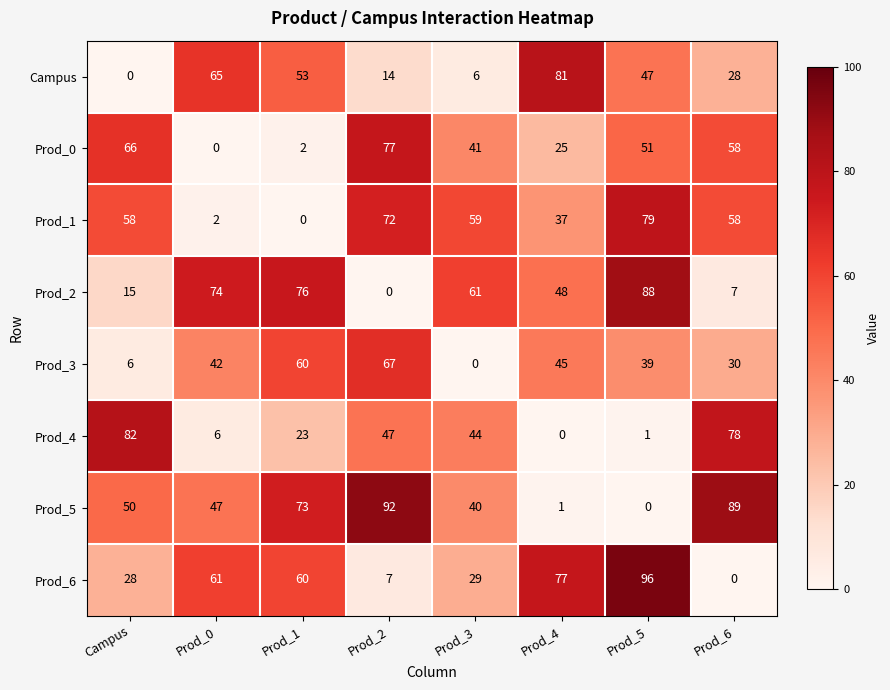

Rank the series at Prod_4 from highest to lowest value.

Campus, Prod_6, Prod_2, Prod_3, Prod_1, Prod_0, Prod_5, Prod_4